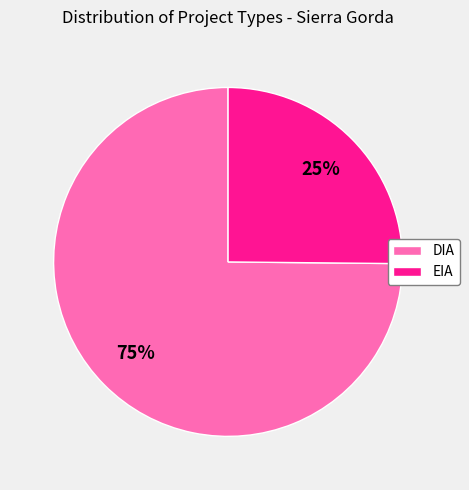

The EIA slice represents 19% of the pie. True or false?

False